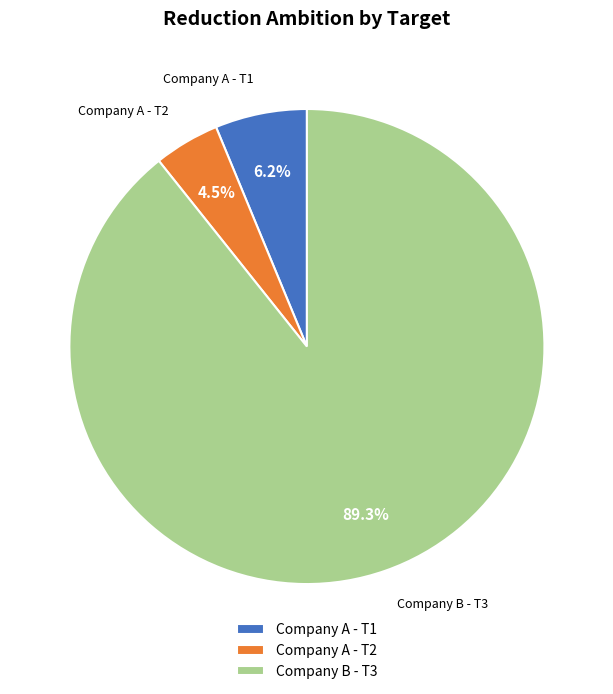

Does Company A - T2 represent more than half of the total?

No